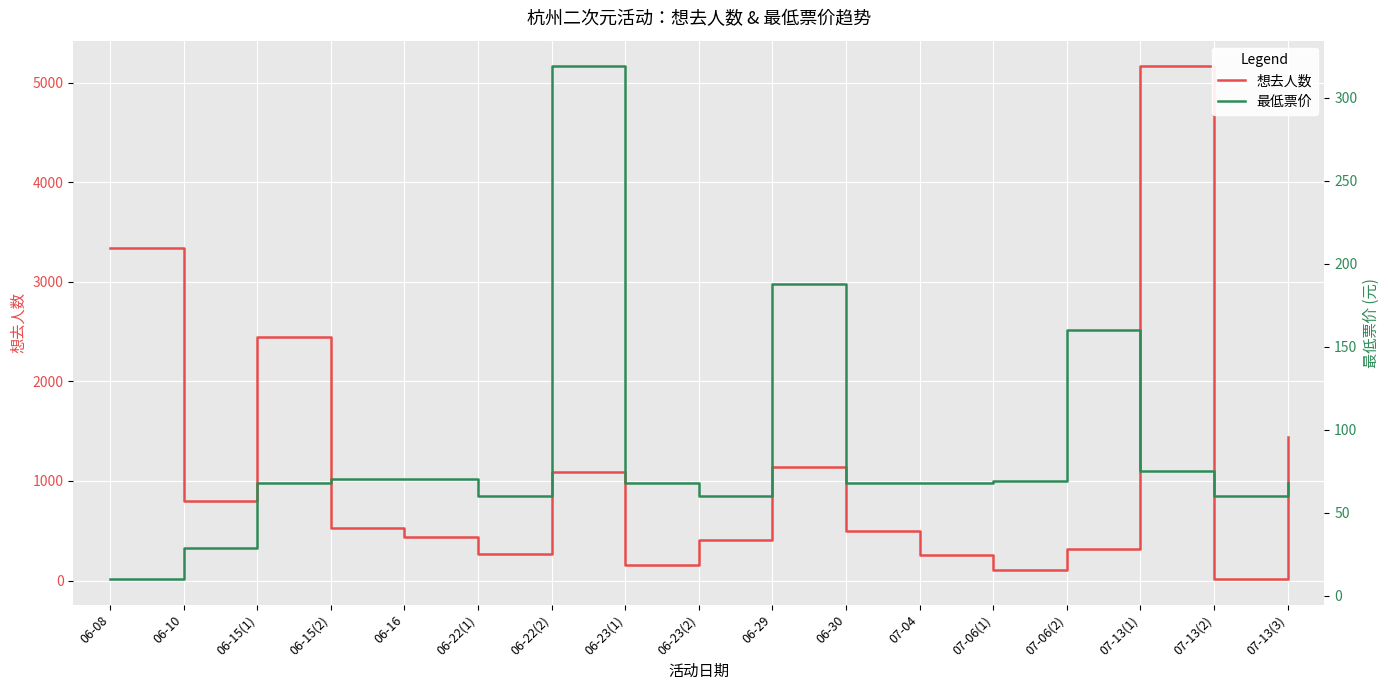

True or false: 最低票价 has a value of 70.0 at 06-15(2).

True